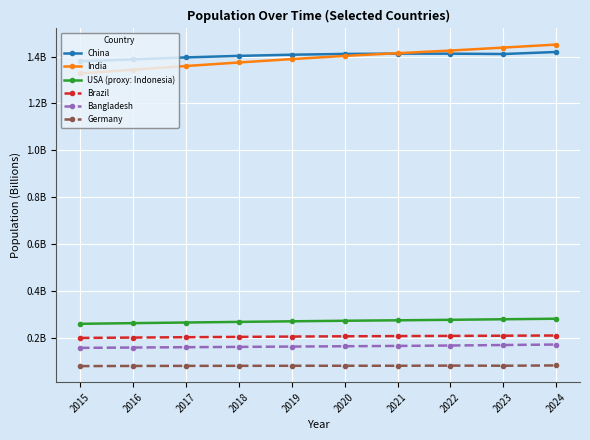

Is this an area chart (filled region under the line)?

No